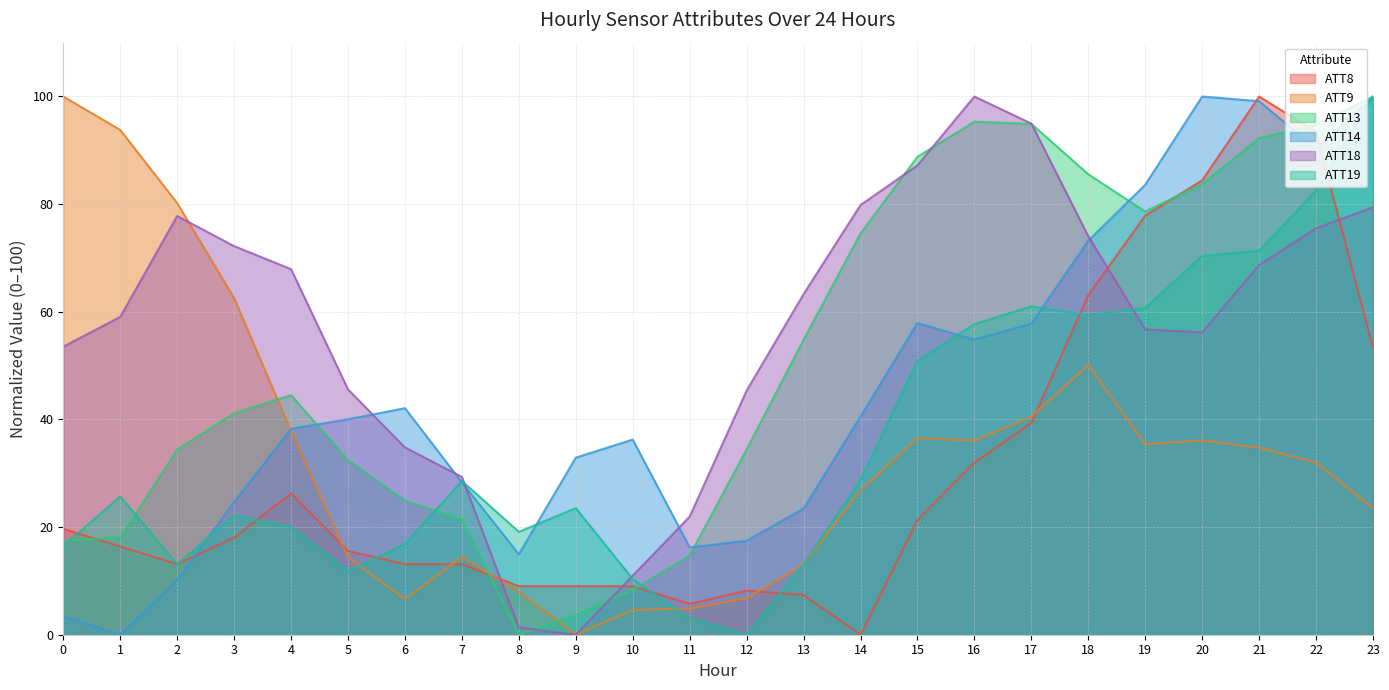

At which label does ATT14 reach its minimum?

1